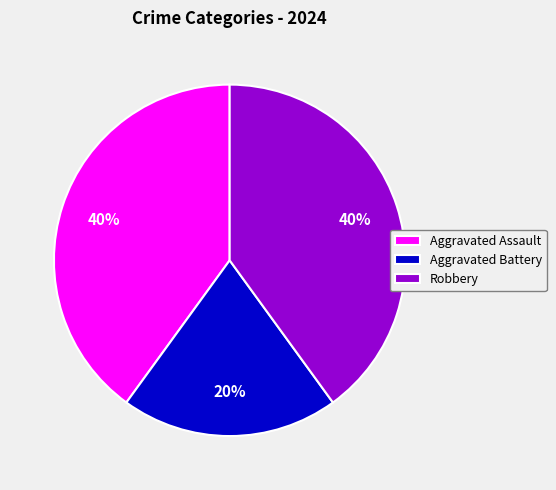

Is there a majority slice in this chart?

No